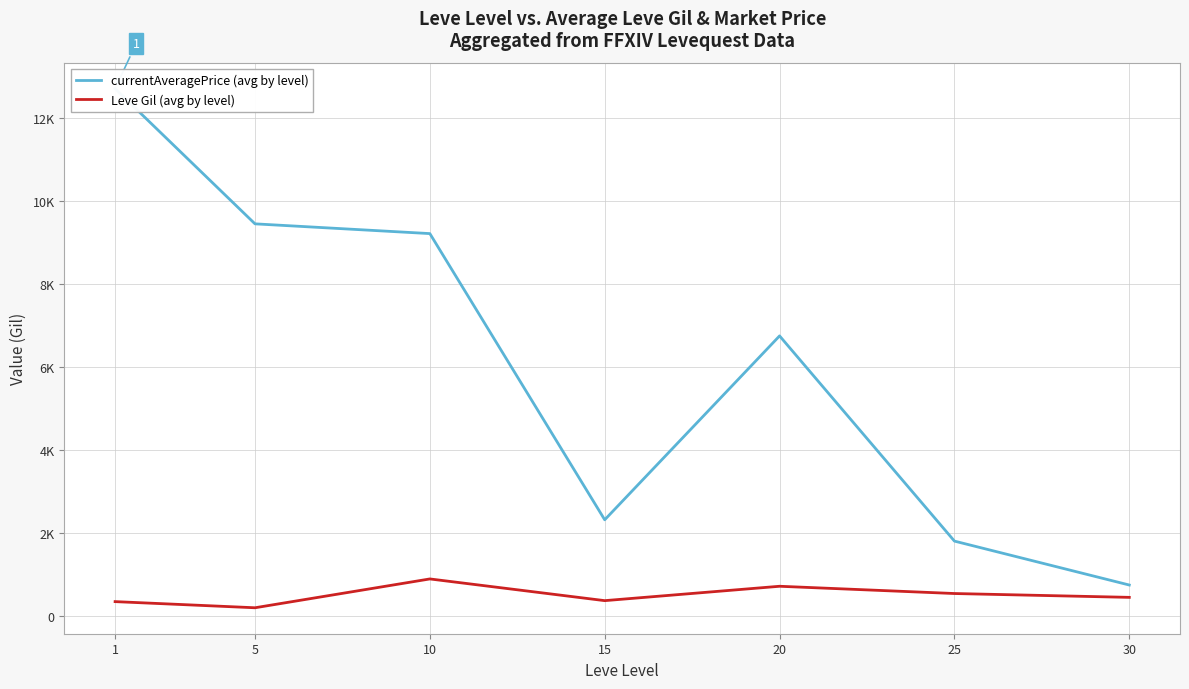

True or false: Leve Gil (avg by level) has more than 0 points higher than both neighbors.

True